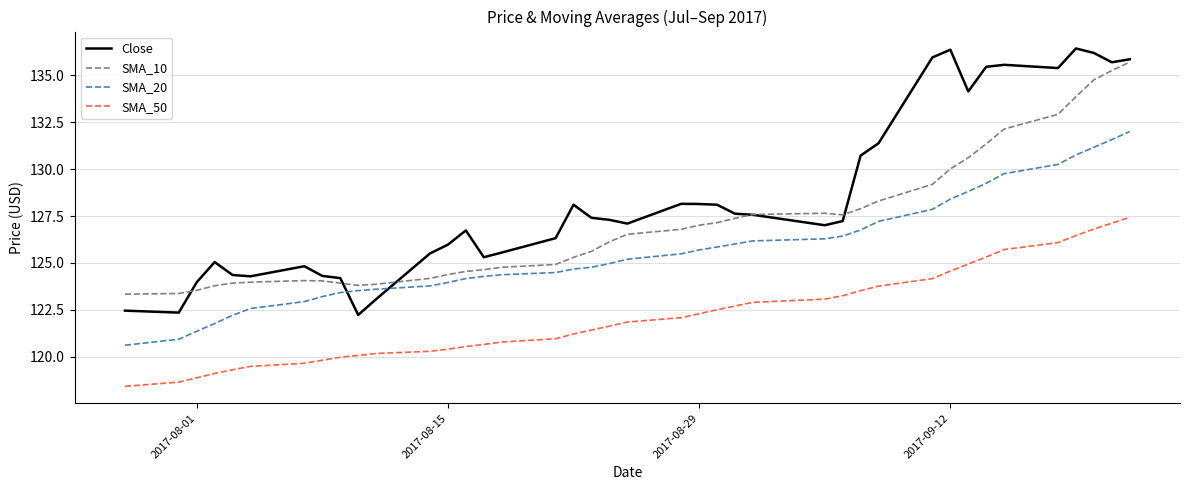

Rank the series by their average value, from highest to lowest.

Close, SMA_10, SMA_20, SMA_50